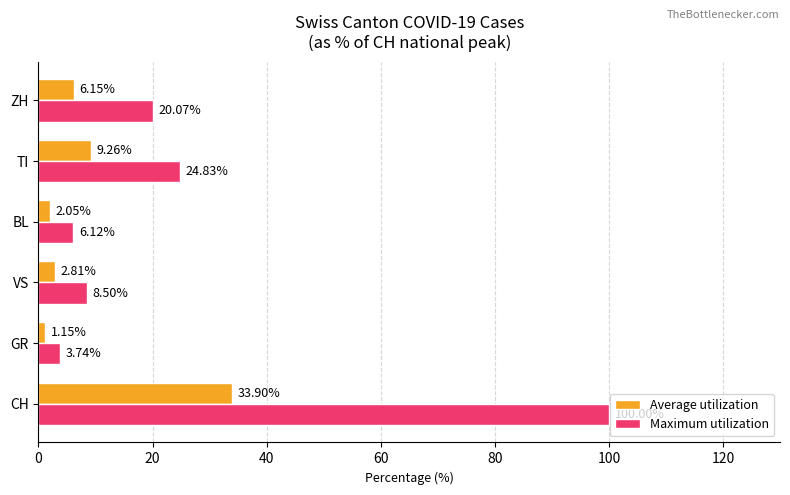

How many data points does each series have?

6